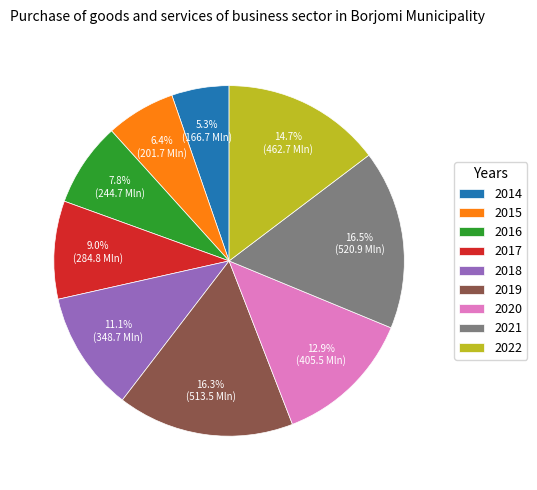

Approximately how many times larger is the value at 2016 compared to 2021?

0.5